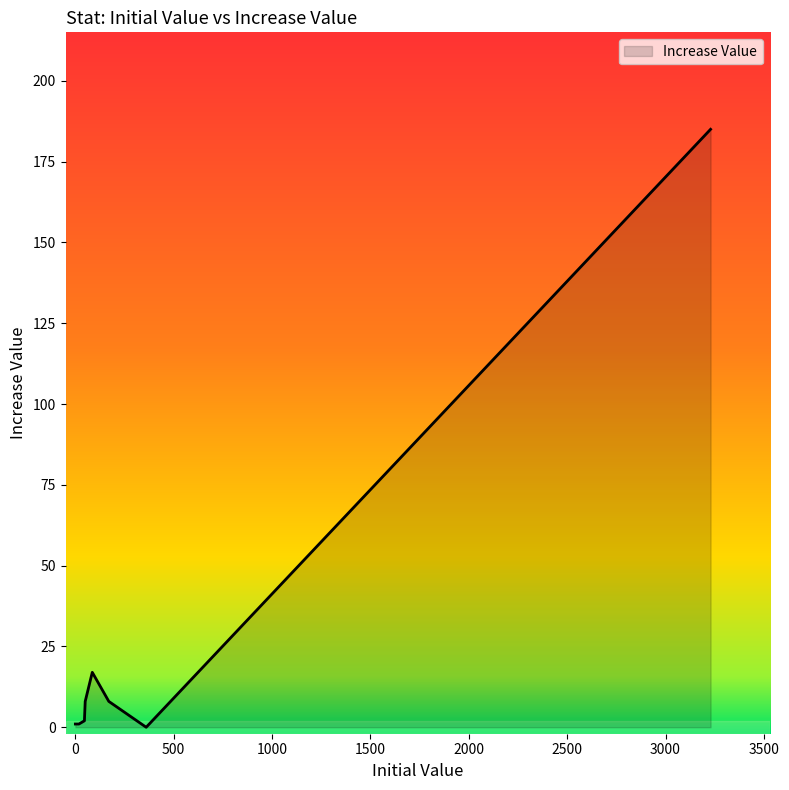

What is the maximum value shown in the chart?

185